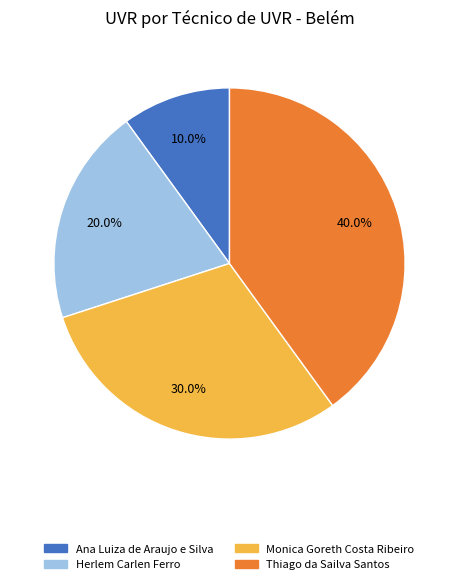

Do Herlem Carlen Ferro and Thiago da Sailva Santos together represent more than half of the pie?

Yes